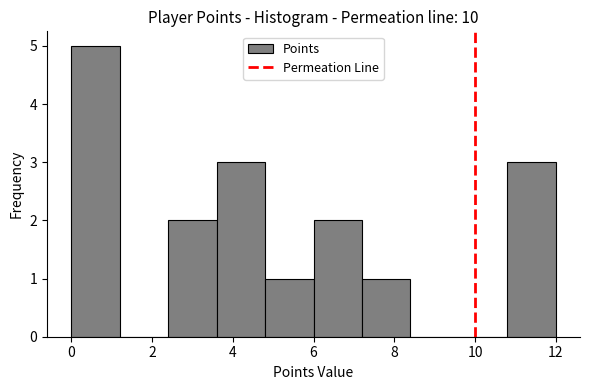

Reading left to right, list every bar in this chart as the range it spans on the x-axis followed by its height. The values are not printed on the chart, so give them approximately, as read against the axis.

0.0 to 1.2: 5
1.2 to 2.4: 0
2.4 to 3.6: 2
3.6 to 4.8: 3
4.8 to 6.0: 1
6.0 to 7.2: 2
7.2 to 8.4: 1
8.4 to 9.6: 0
9.6 to 10.8: 0
10.8 to 12.0: 3